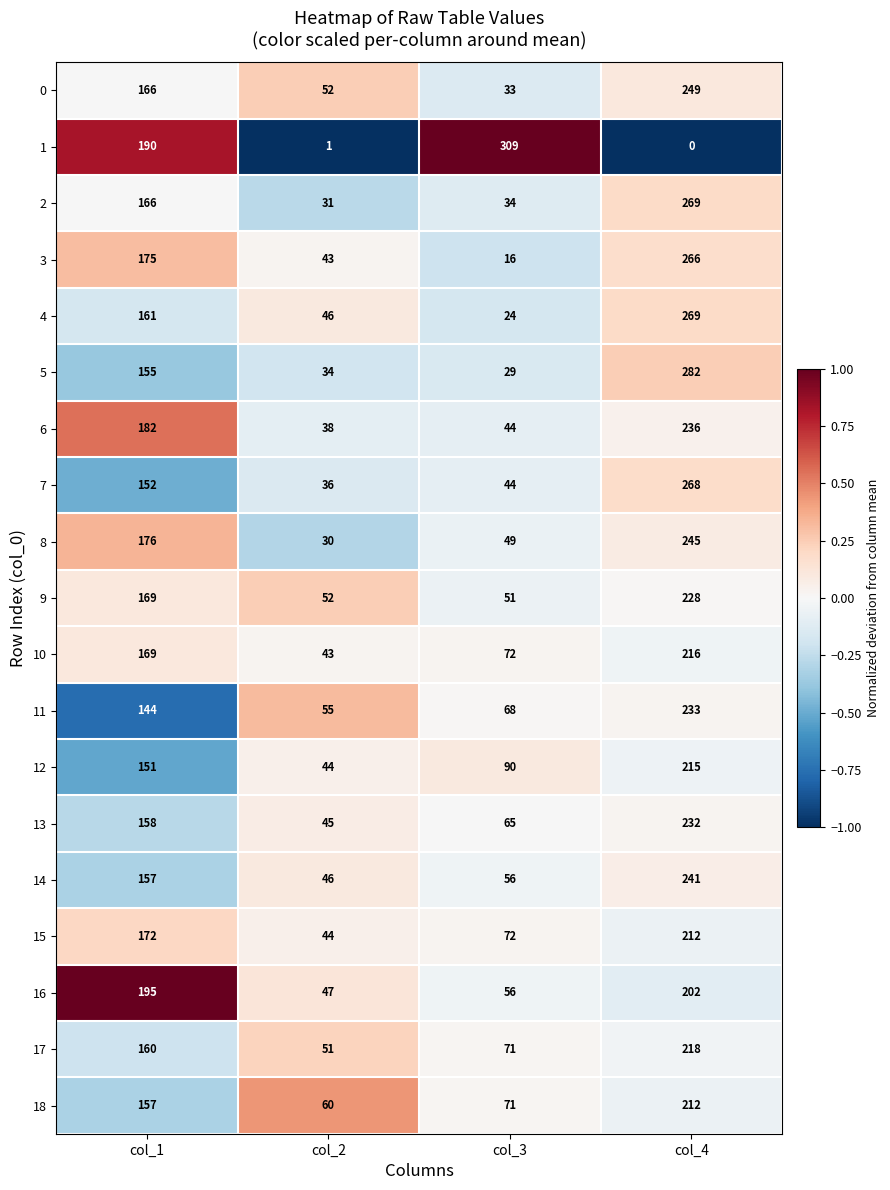

At which label does 5 reach its minimum?

col_3